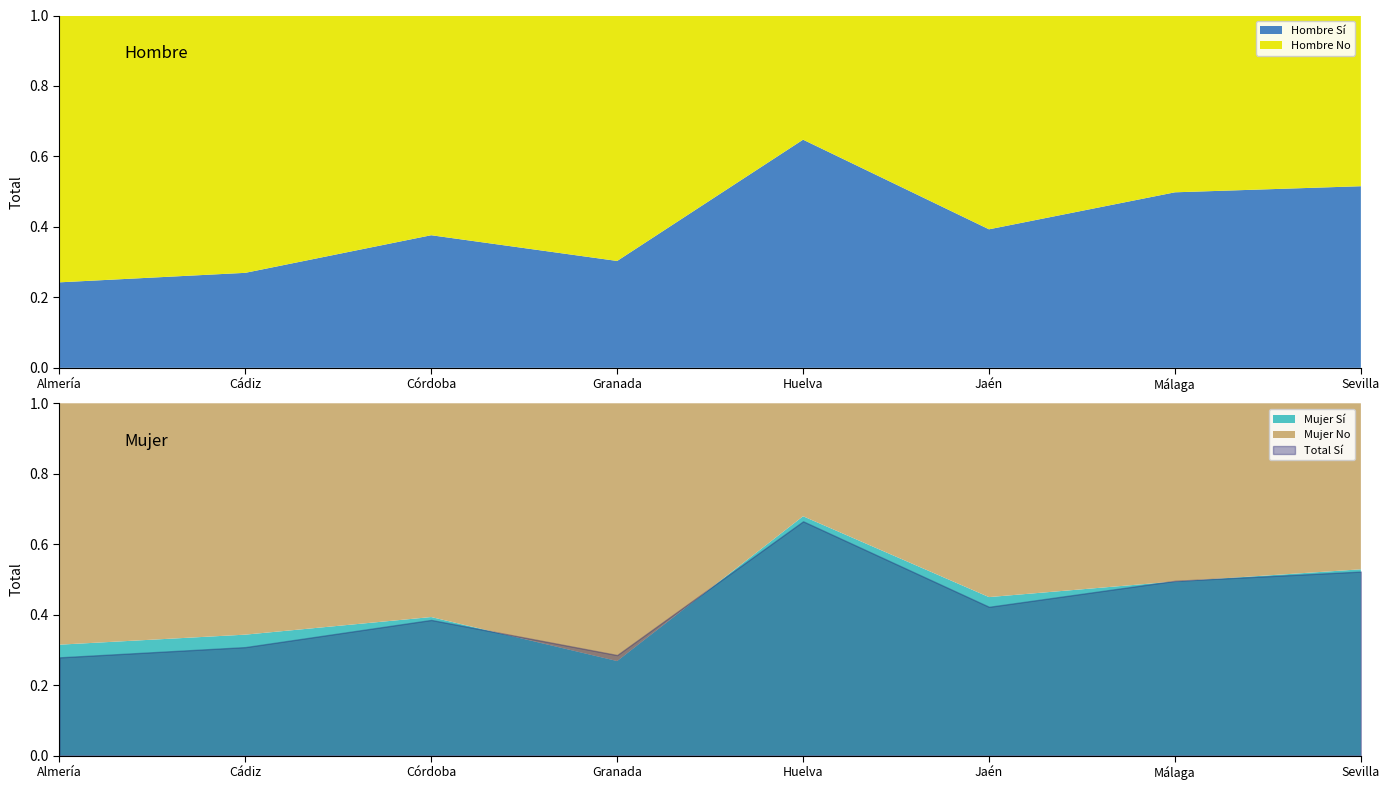

Is the value of Total Sí at Granada greater than the value of Hombre Sí at Granada?

No